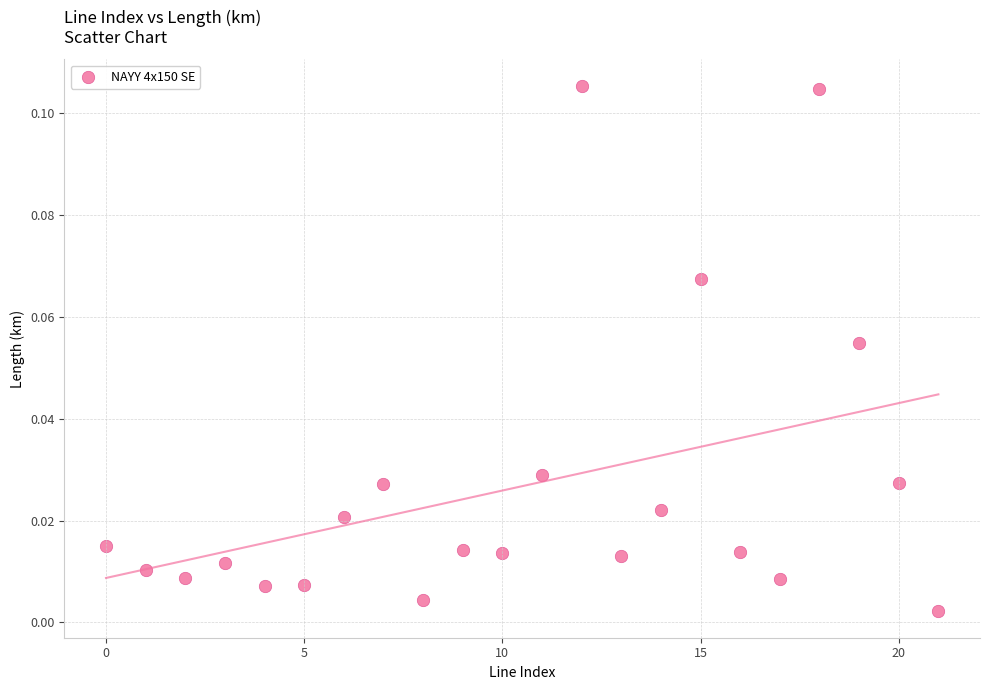

Count the number of points in this scatter plot.

22